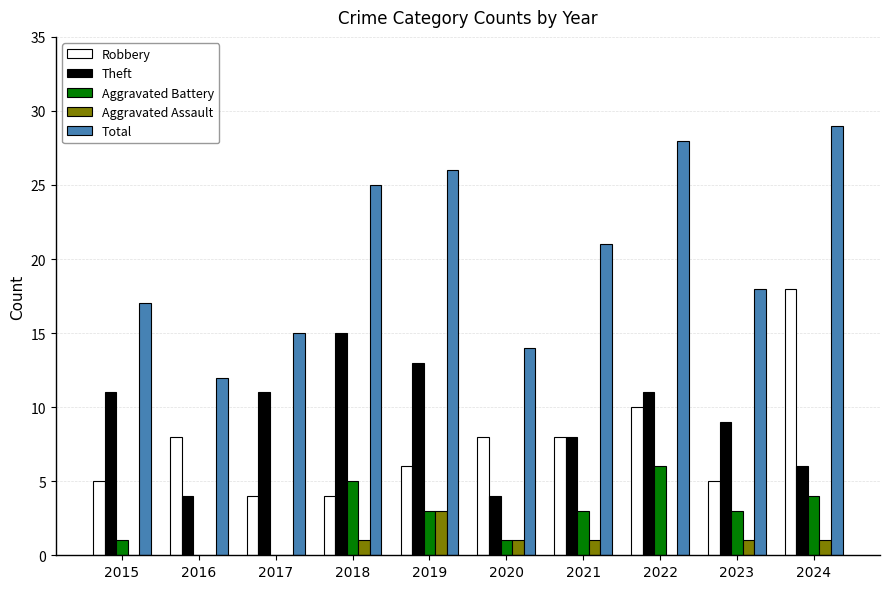

Which category has the highest value in the Robbery series?

2024